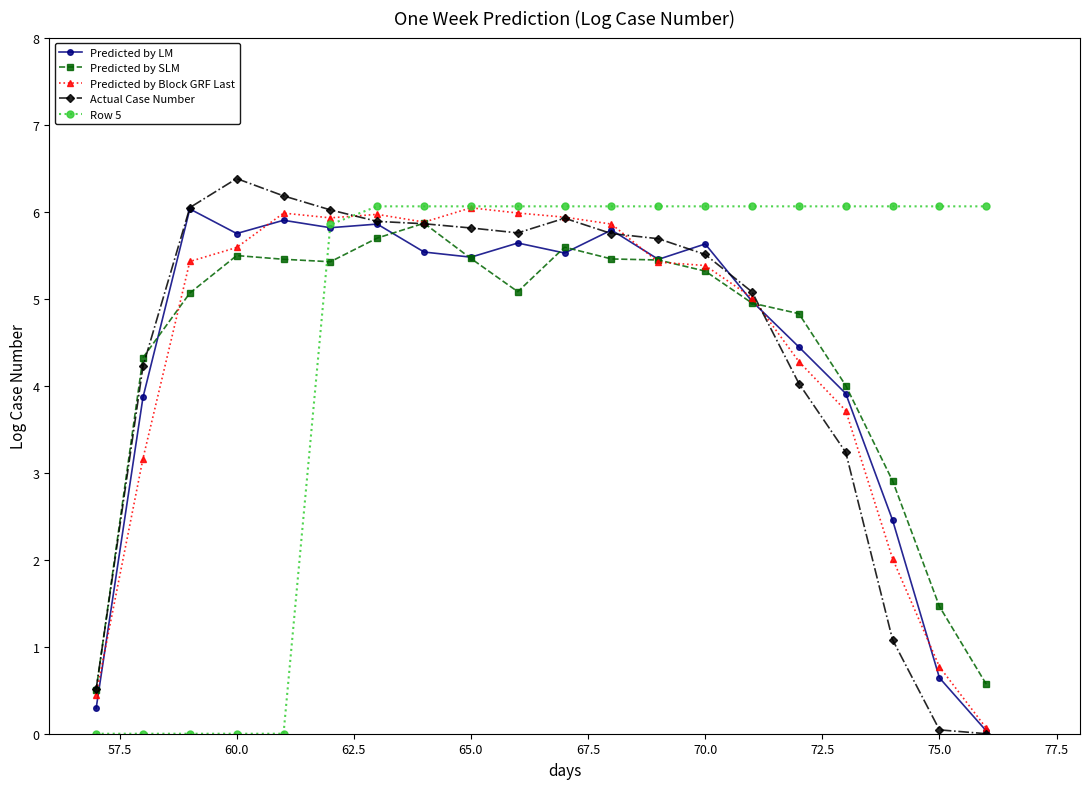

True or false: Row 5 and Predicted by LM intersect in this chart.

True